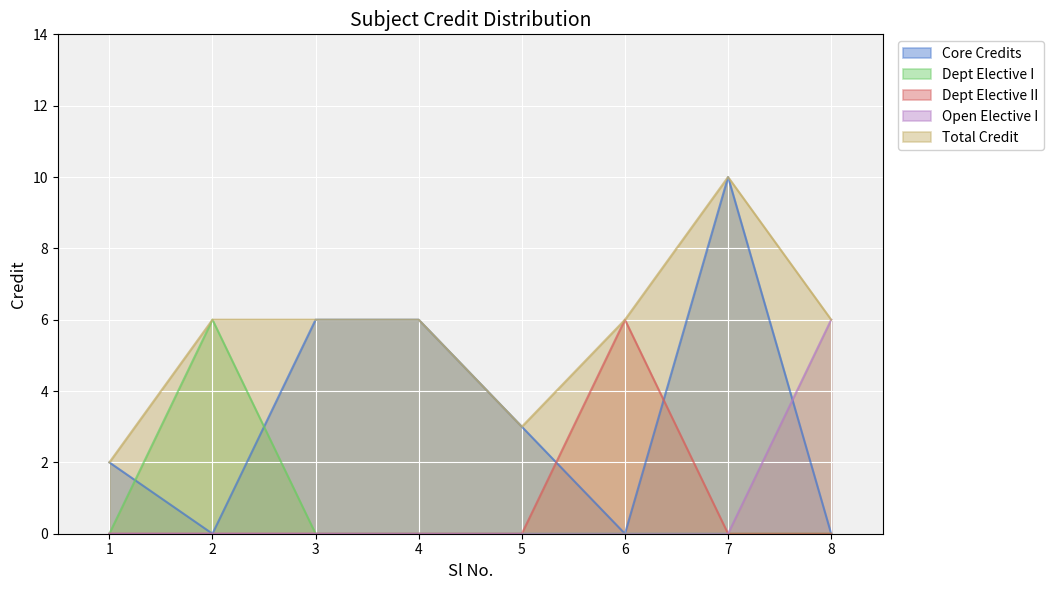

Is it true that the value at 2 is 6?

True